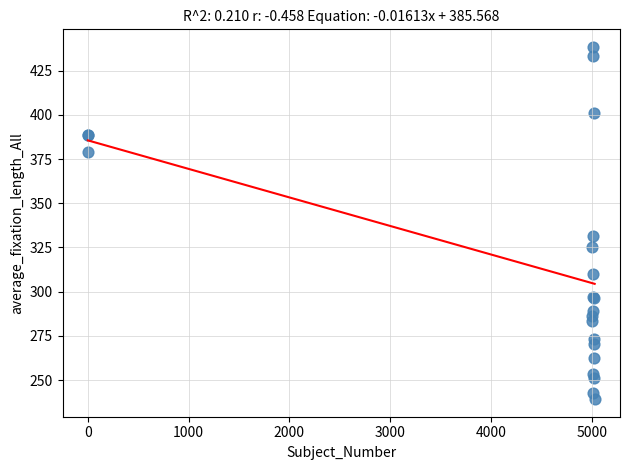

What Y value in the scatter plot is closest to 338?

331.7